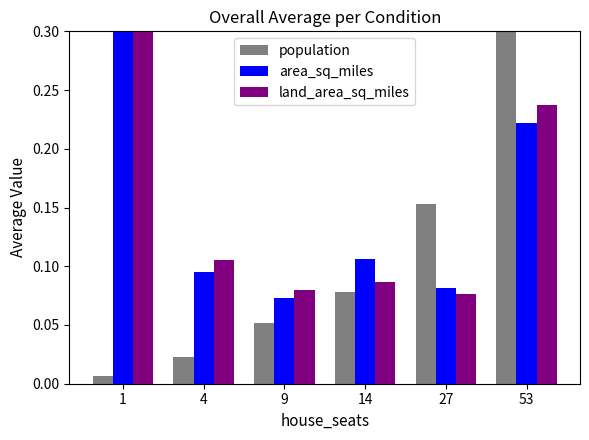

How many land_area_sq_miles values are between 0 and 1?

6